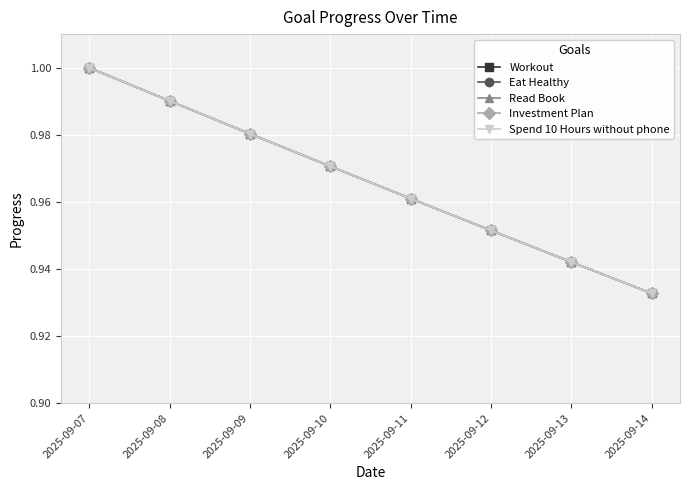

True or false: Workout and Eat Healthy cross at least once.

False